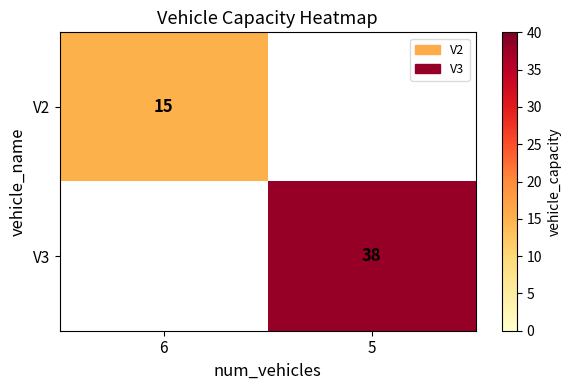

The value of V3 at 5 is 16. True or false?

False